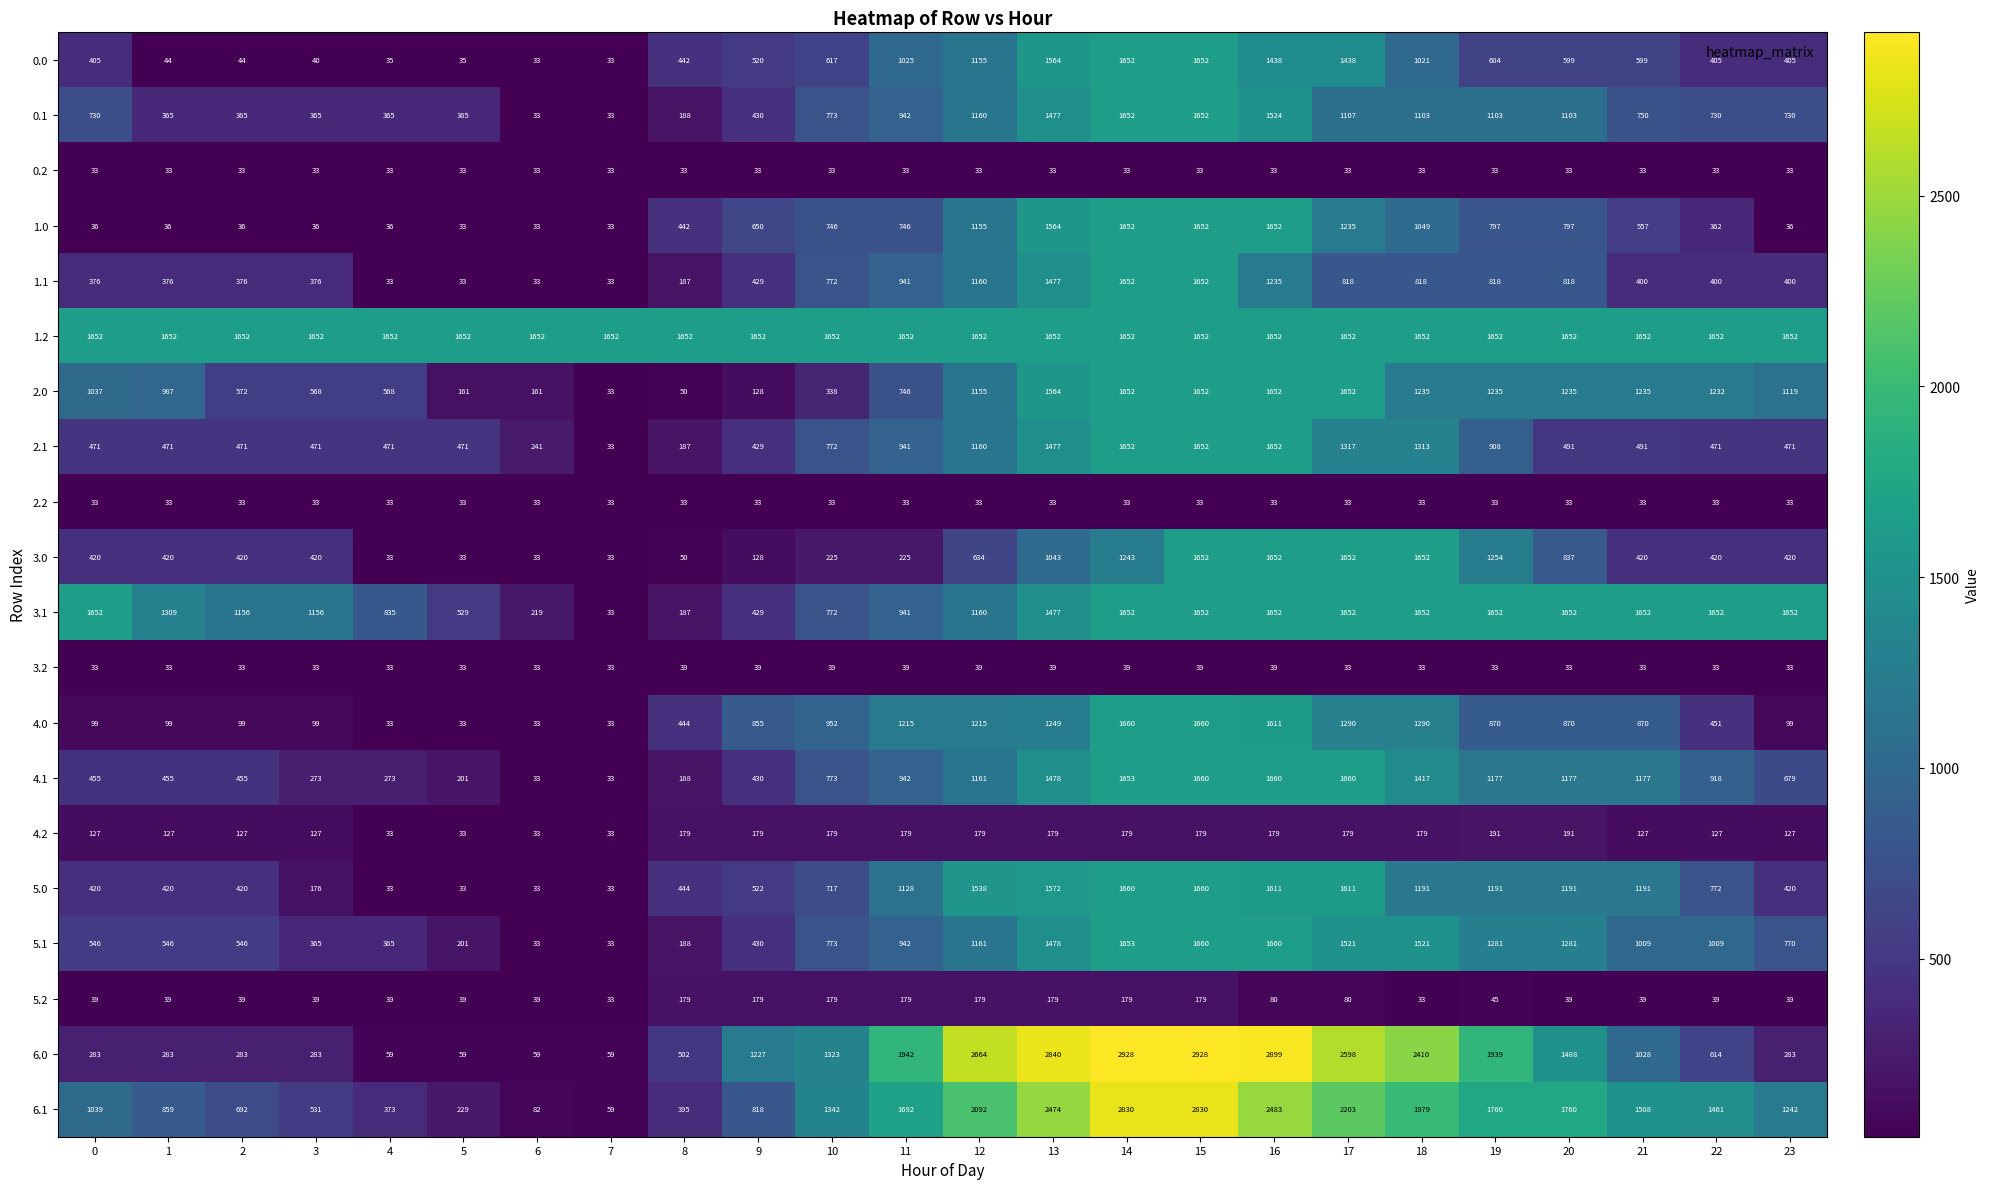

At which label is 4.1 closest to 846?

22